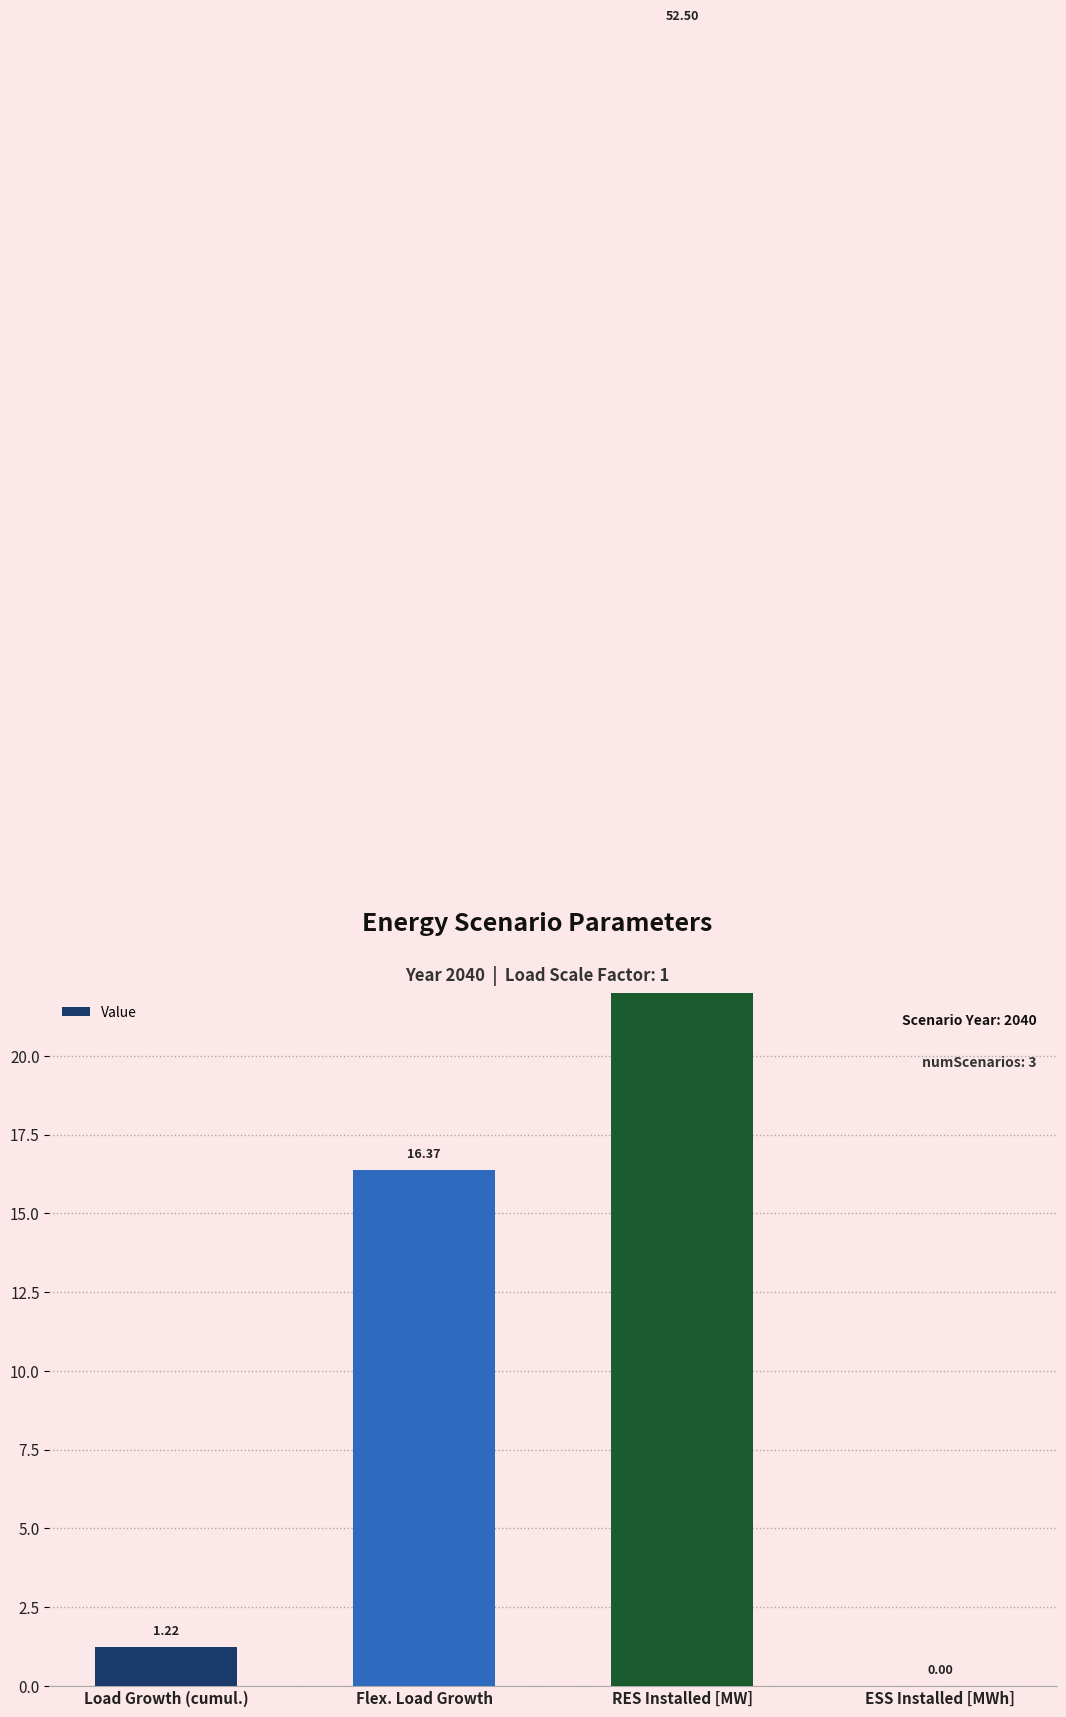

Reading left to right, what are all the values shown in this chart?

1.2	16.4	52.5	0.0